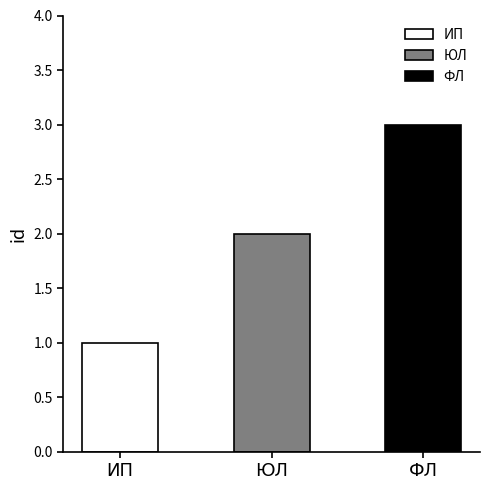

What is the label of the 2nd bar from the right?

ЮЛ